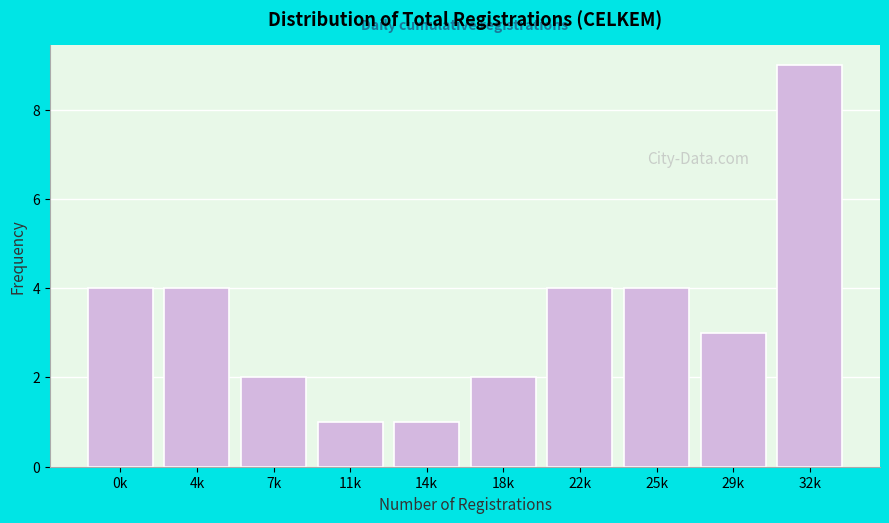

Reading left to right, transcribe all the data shown in this chart.

4	4	2	1	1	2	4	4	3	9